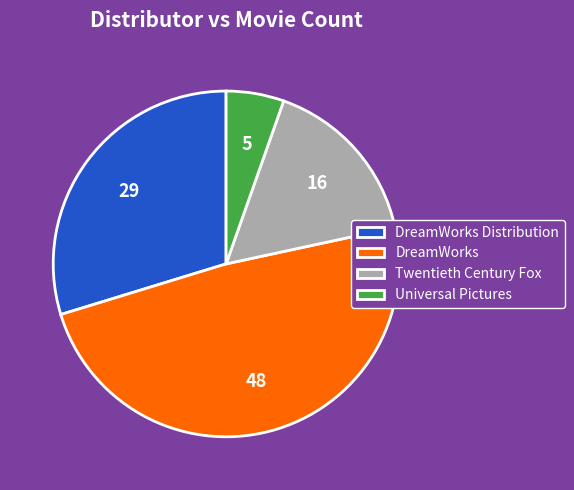

Combined, do DreamWorks Distribution and Twentieth Century Fox account for over 50%?

No